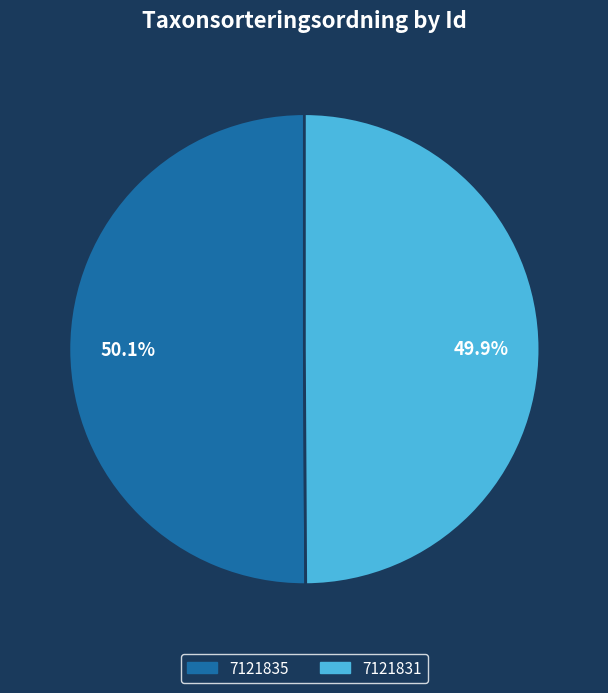

Is it true that 7121835 is 62% of the pie?

False